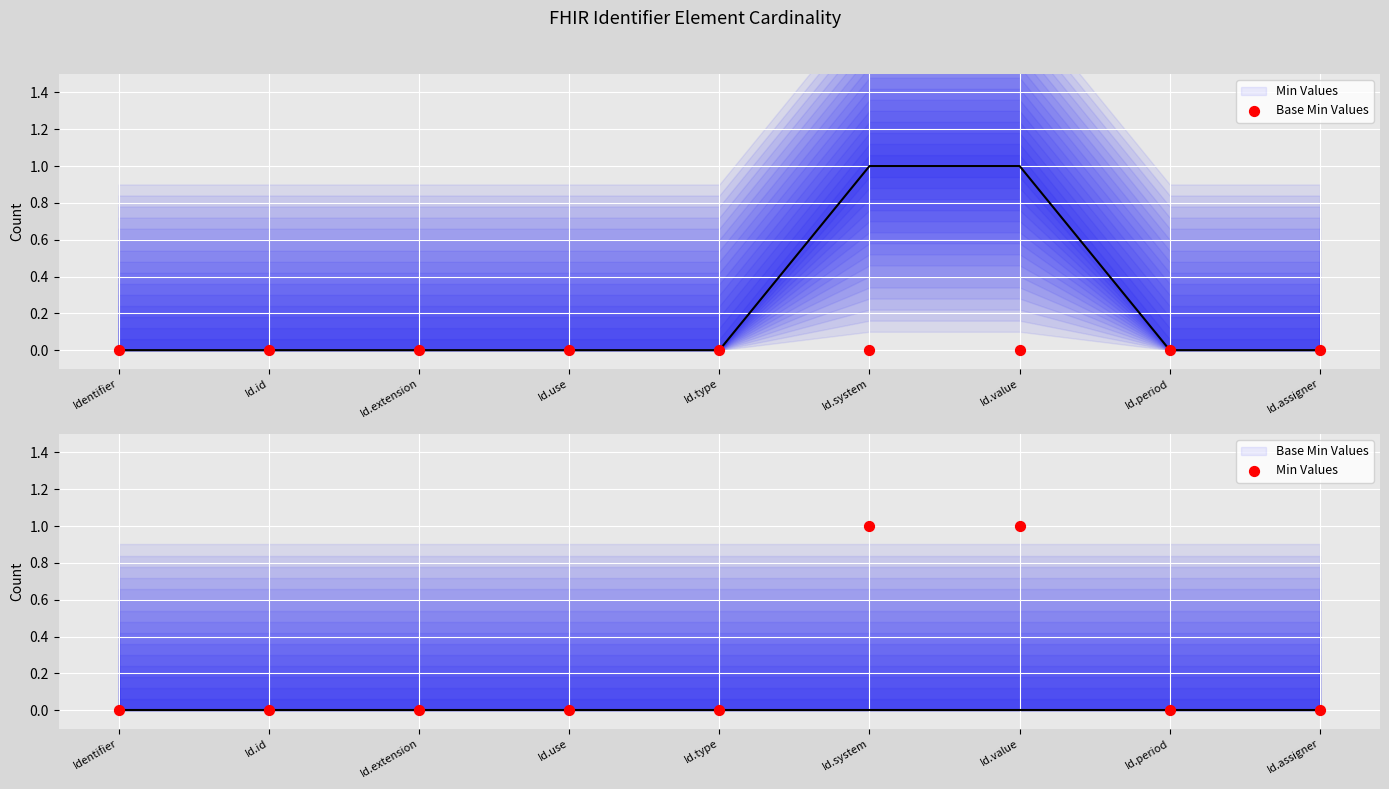

Which series has the largest total across all categories?

Min Values